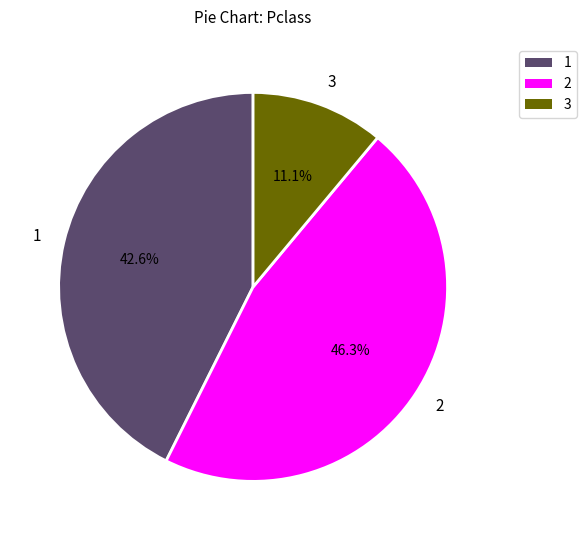

Which slice is the smallest?

3